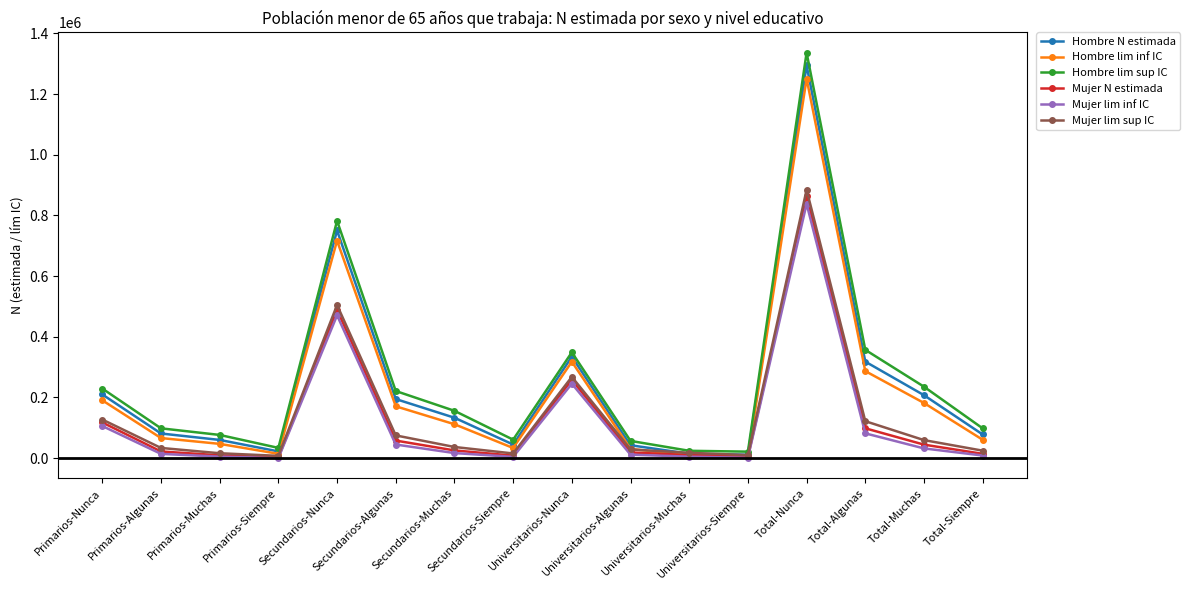

How many lines are shown in the chart?

6